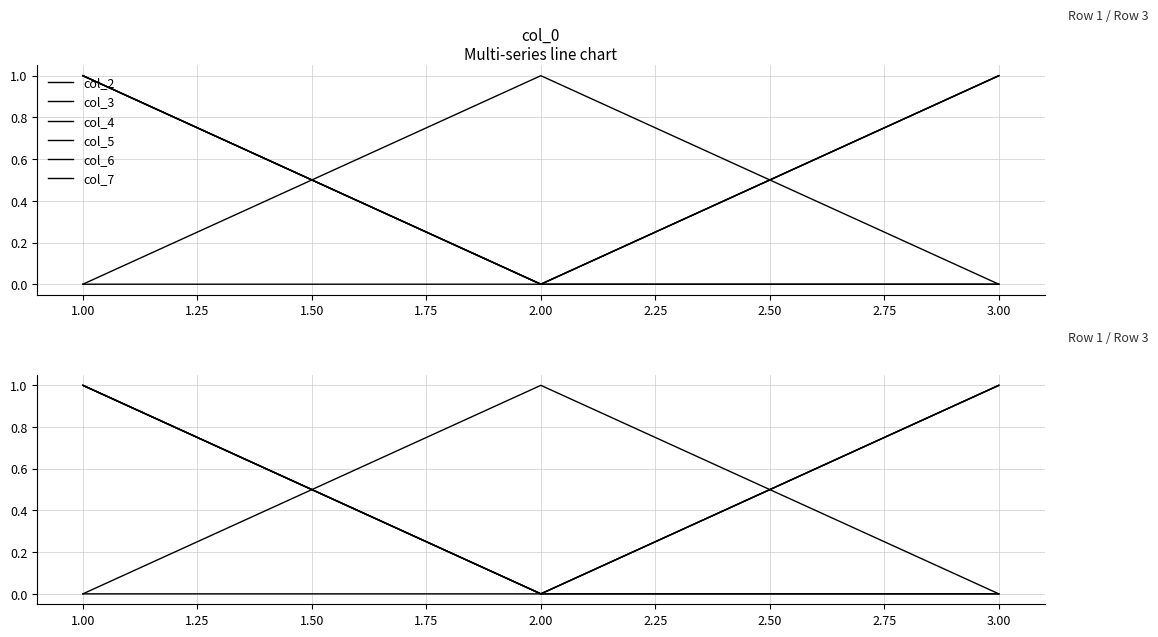

Between 2.00 and 3.00, which series saw the biggest shift?

col_2